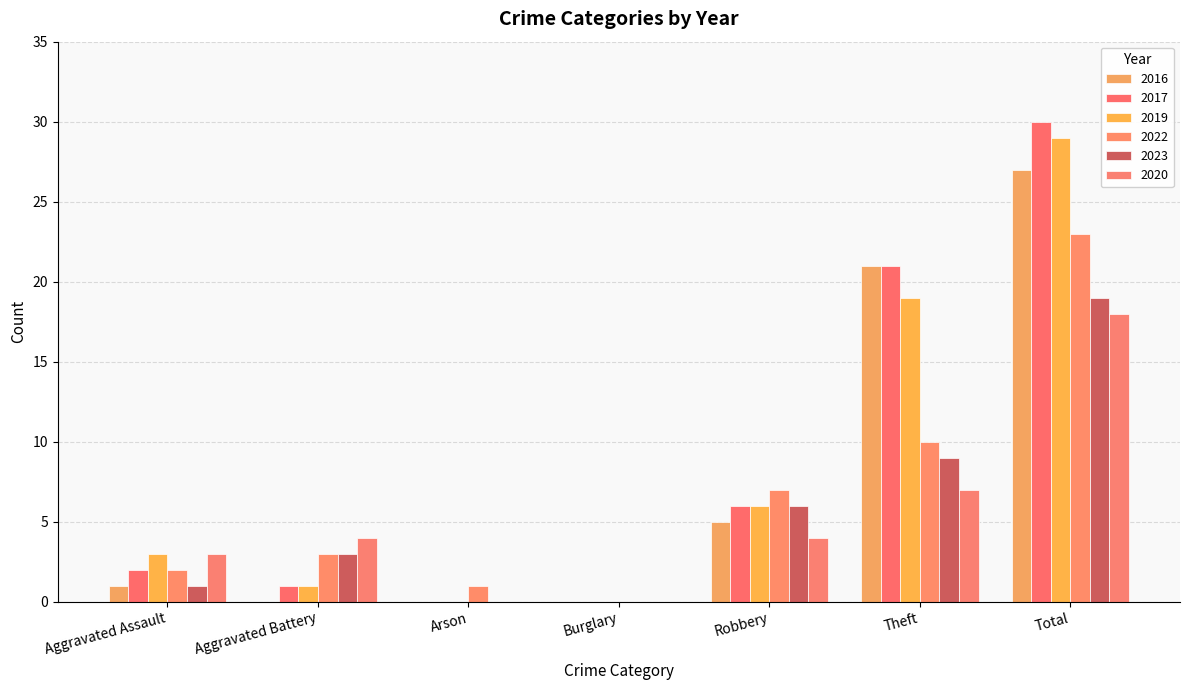

What position from the left is Theft?

6